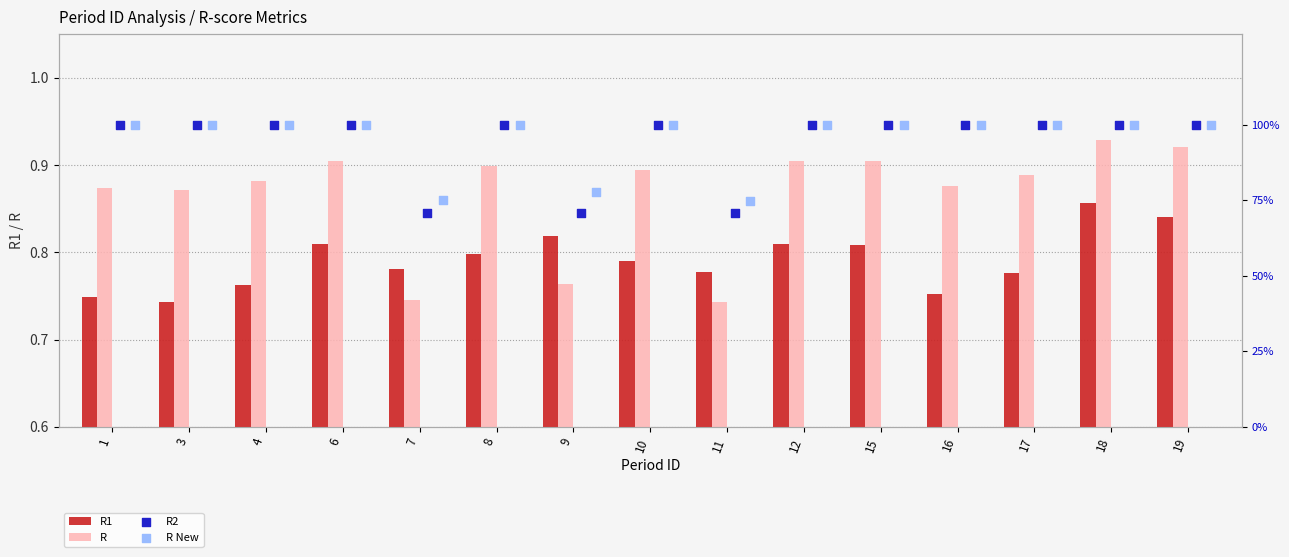

Is the value of R1 at 15 greater than the value of R at 18?

No